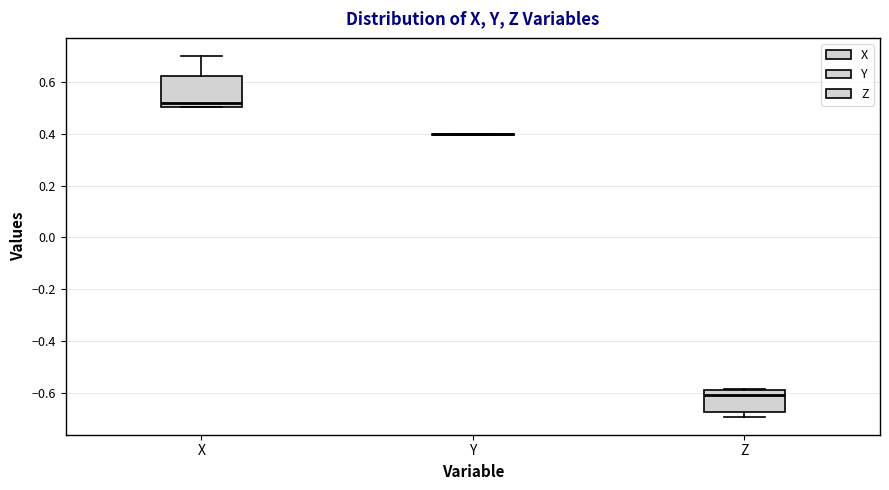

Where is the upper edge of the box for Z on the y-axis? The values are not printed on the chart, so give them approximately, as read against the axis.

-0.60